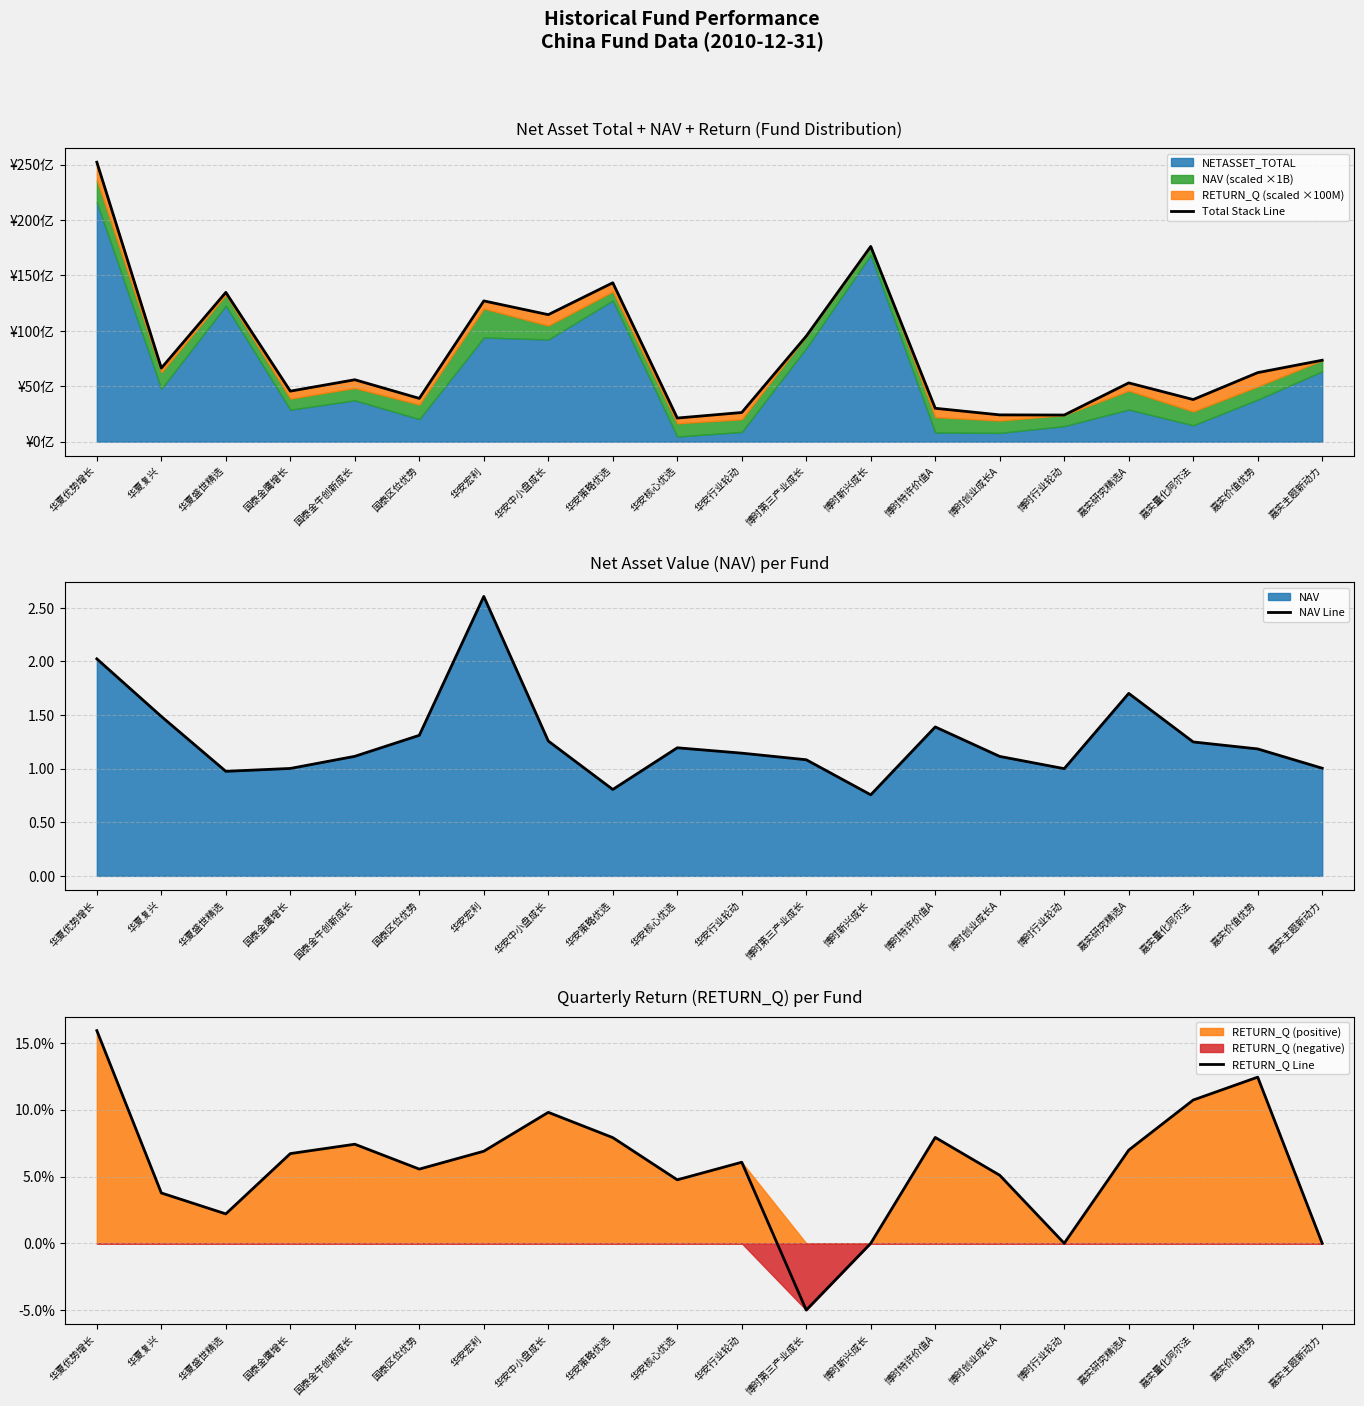

At how many categories does at least one series exceed 16220587642?

2